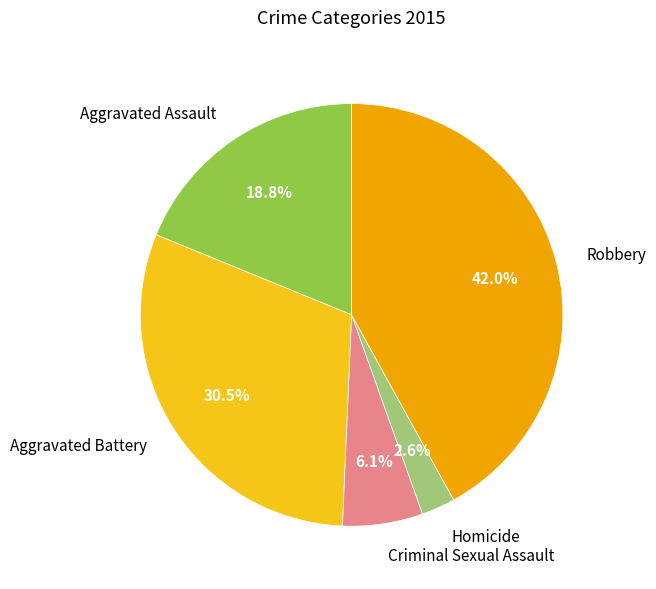

Does Homicide account for over 50% of the chart?

No